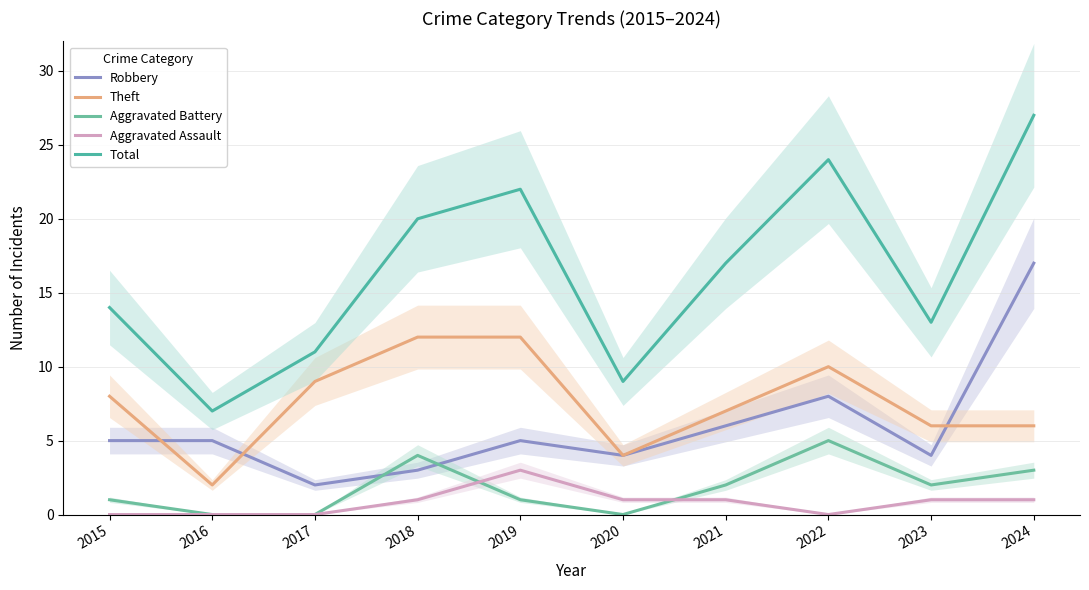

What are all the series names shown in the legend?

Robbery, Theft, Aggravated Battery, Aggravated Assault, Total